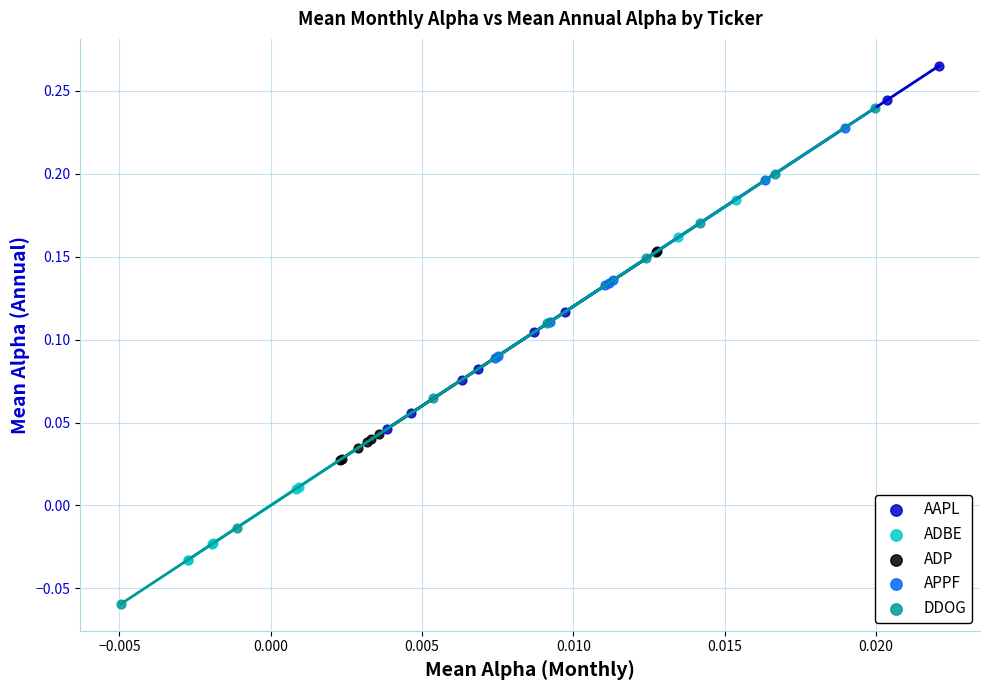

Which series reaches the minimum Y coordinate?

DDOG